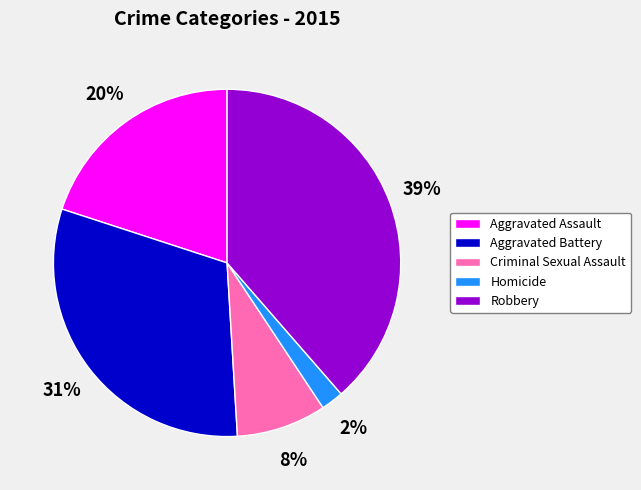

How many slices are in this pie chart?

5